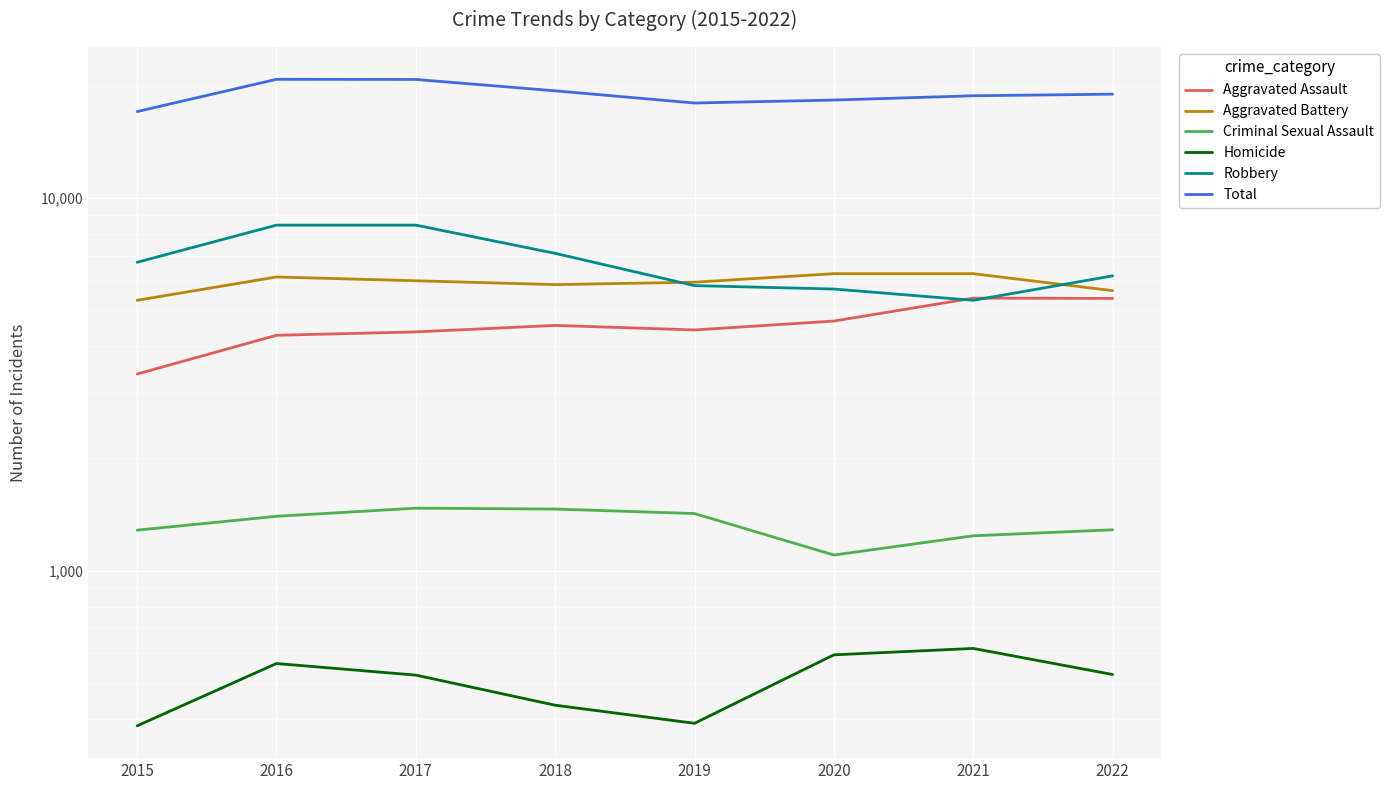

What is the difference between the maximum and second lowest values in the Criminal Sexual Assault series?

231